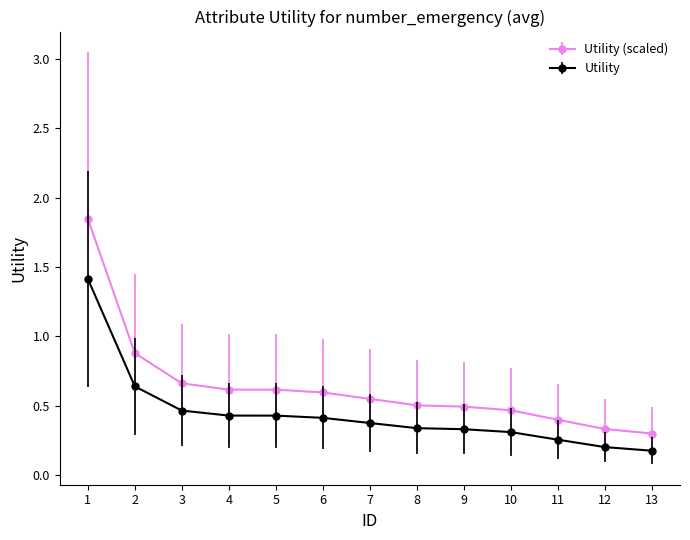

Which series has the widest spread of values?

Utility (scaled)